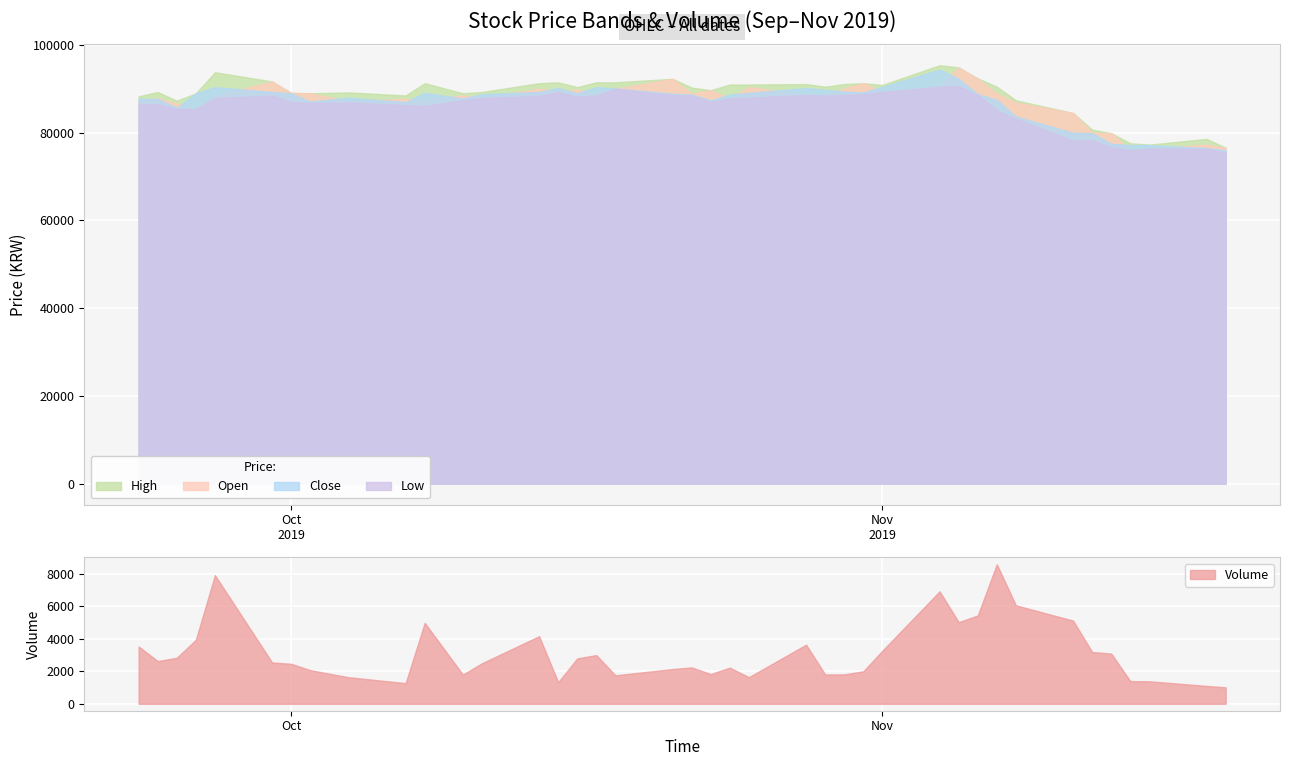

The High series shows 53492 at 28. True or false?

False